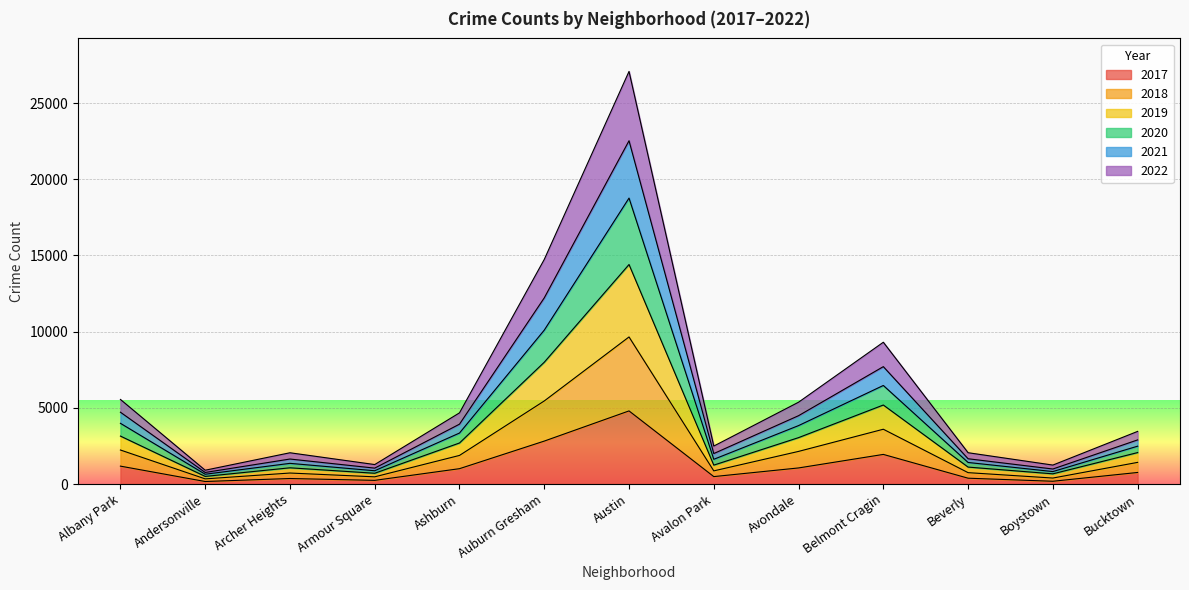

The value of 2021 at Bucktown is 3006. True or false?

False